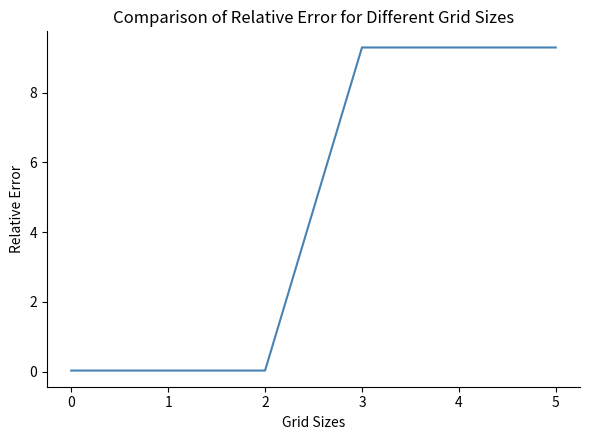

What is the approximate value at 4?

9.3